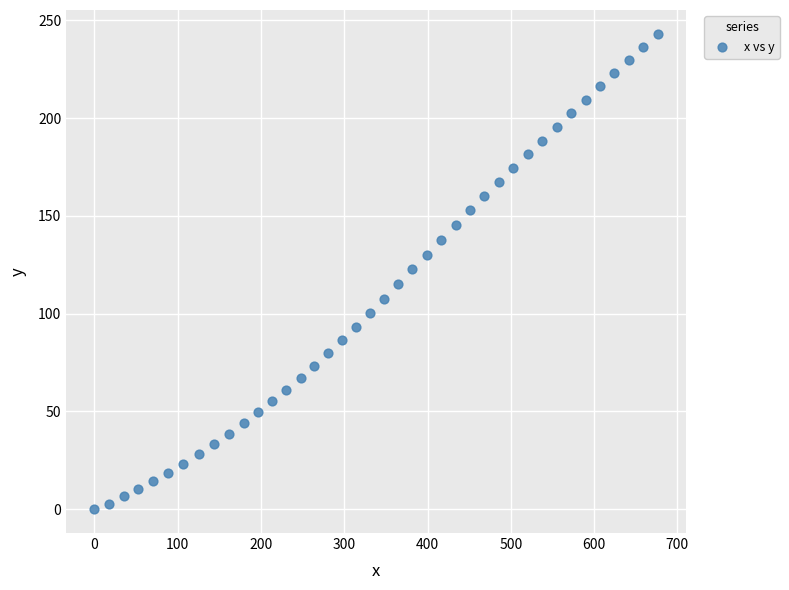

What is the range of Y values (max minus min)?

243.2